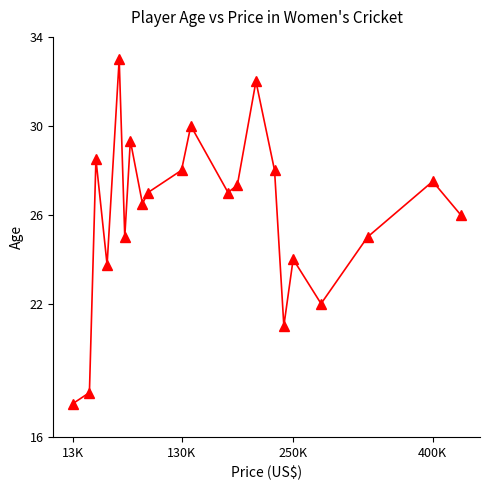

What is the minimum value shown in the chart?

17.5